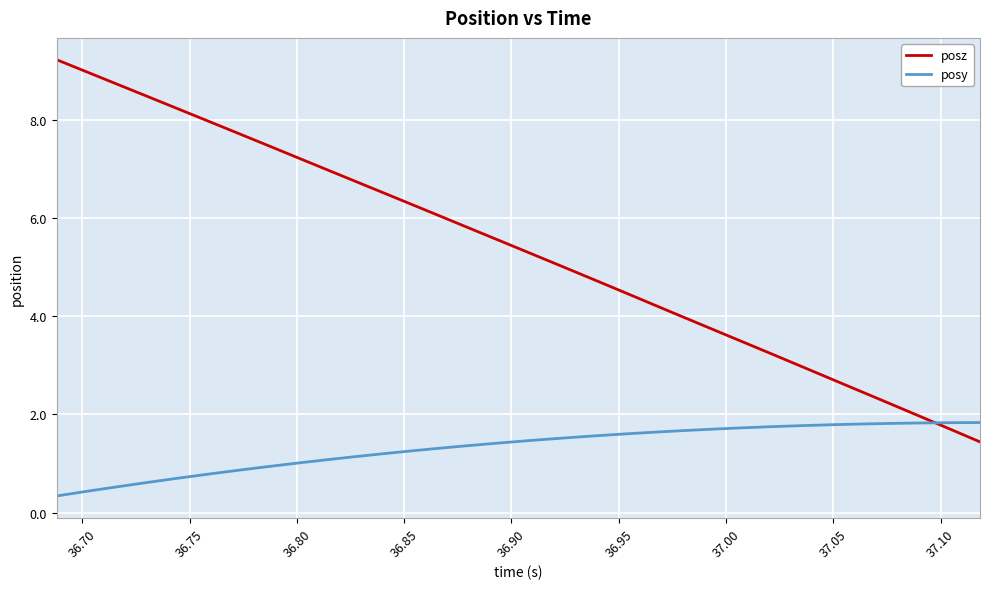

Rank the series by their maximum value, from highest to lowest.

posz, posy